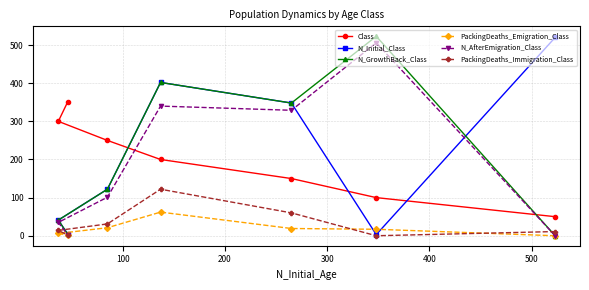

What is the value of the PackingDeaths_Immigration_Class point at the 4th from the left?

122